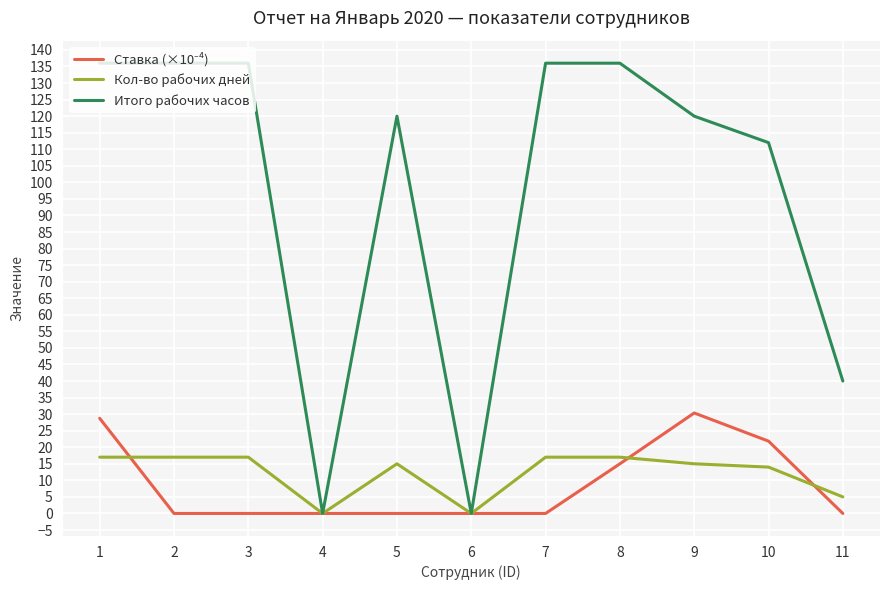

Which series has the largest total across all categories?

Итого рабочих часов